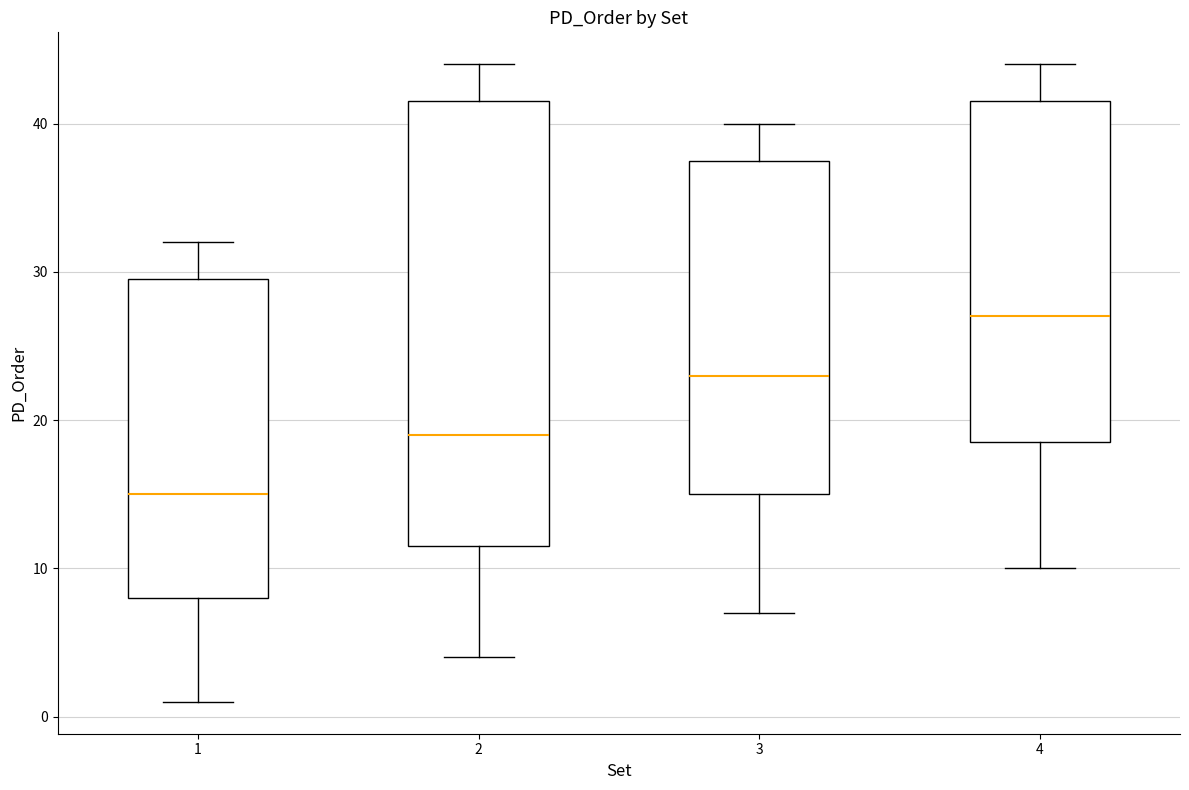

Which box has the lowest median line?

1